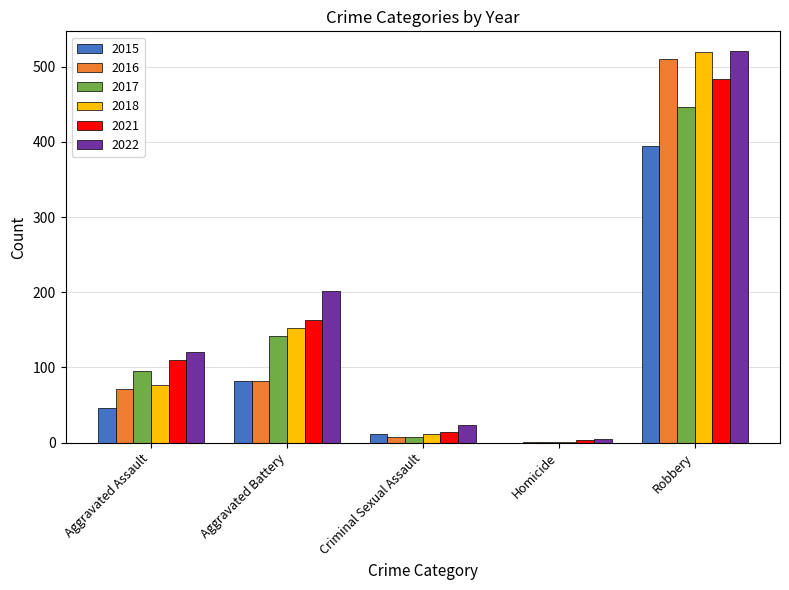

At which label is 2021 closest to 244?

Aggravated Battery